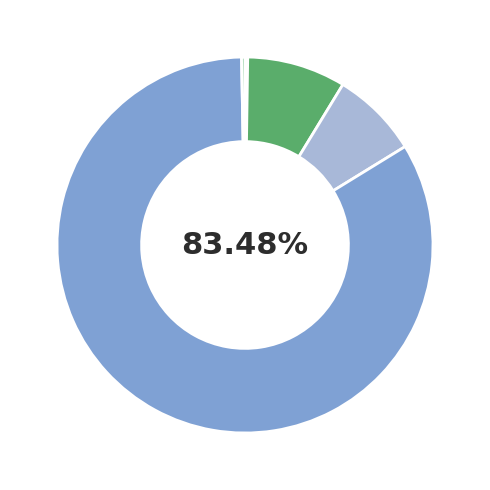

Is there any slice that represents more than half of the pie?

Yes